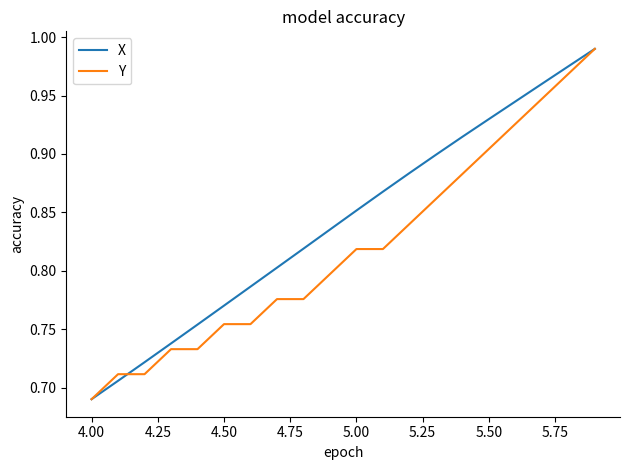

At how many categories does at least one series exceed 0?

20